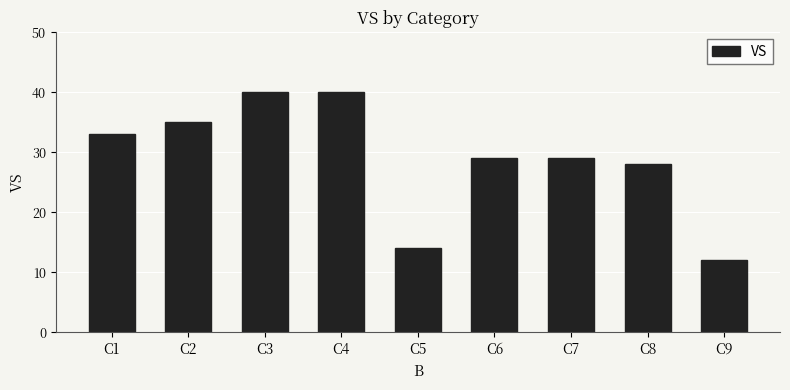

Where is the data nearest to the value 26?

C8